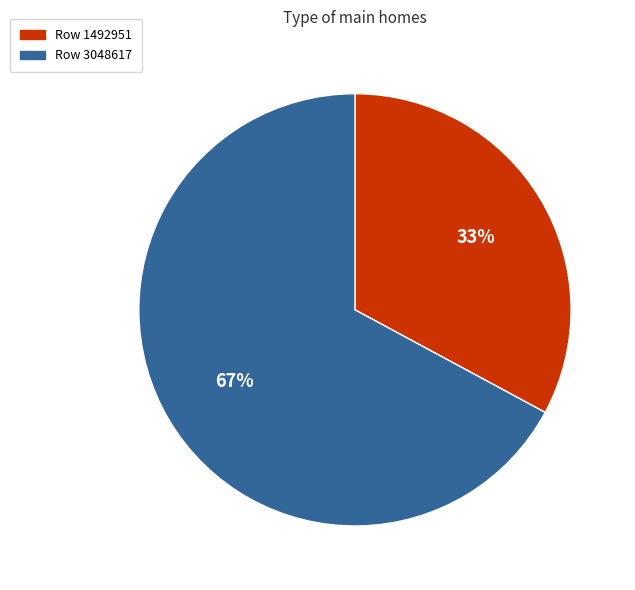

Is there any slice that represents more than half of the pie?

Yes